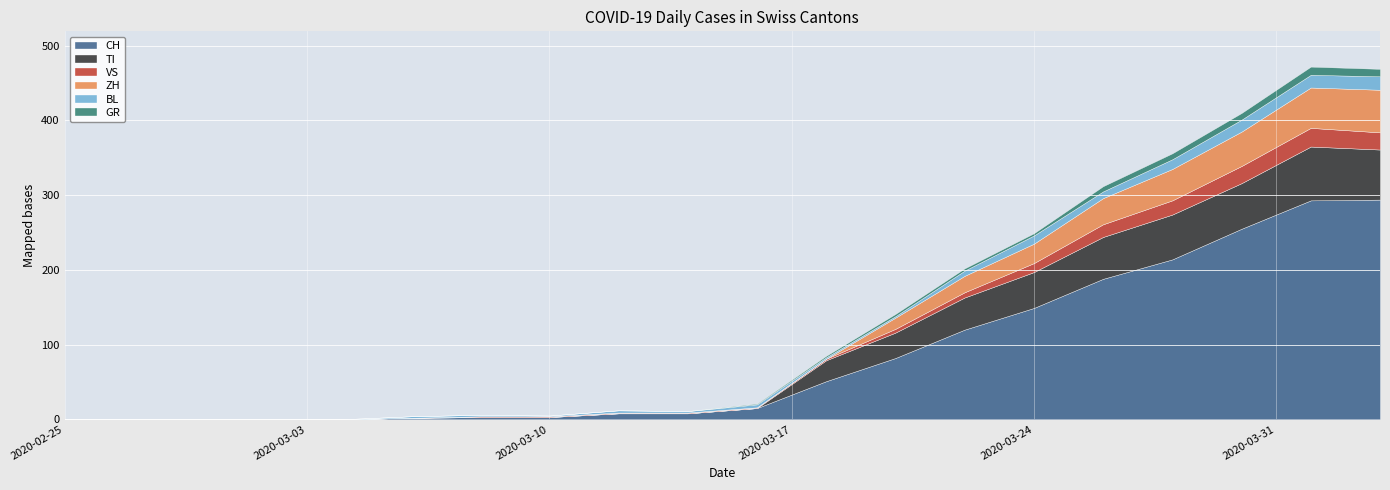

True or false: ZH and CH intersect in this chart.

False